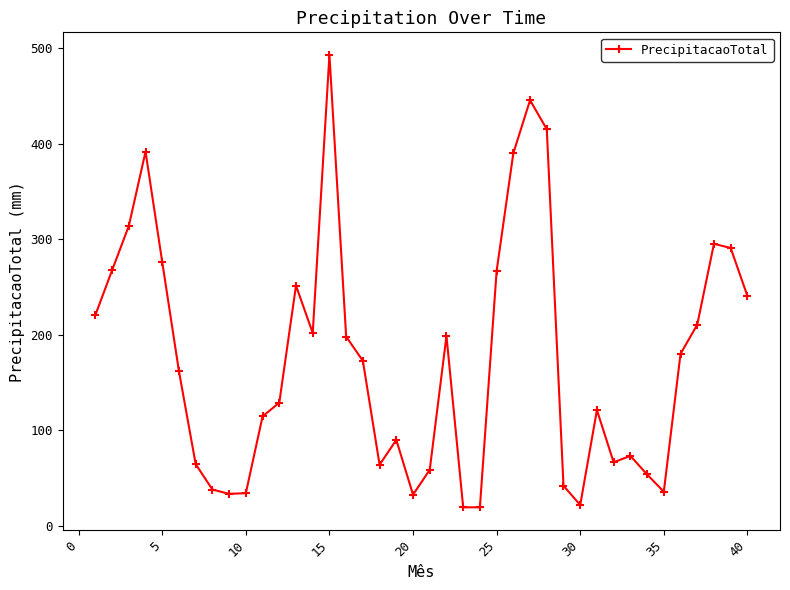

What is the value of the 39th point from the left?

290.8